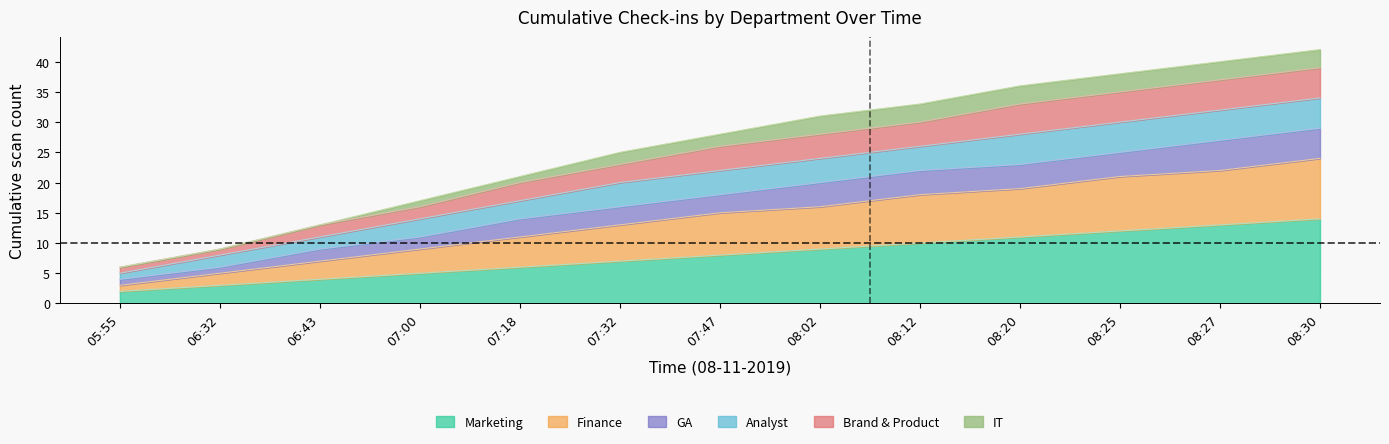

What is the label of the 12th point from the right?

06:32